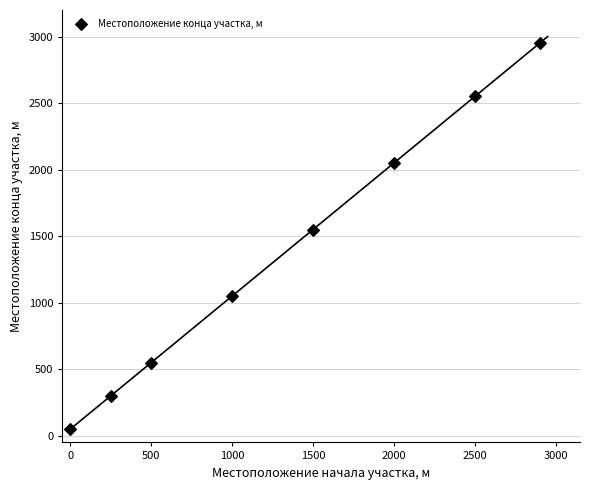

What Y value in the scatter plot is closest to 1500?

1550